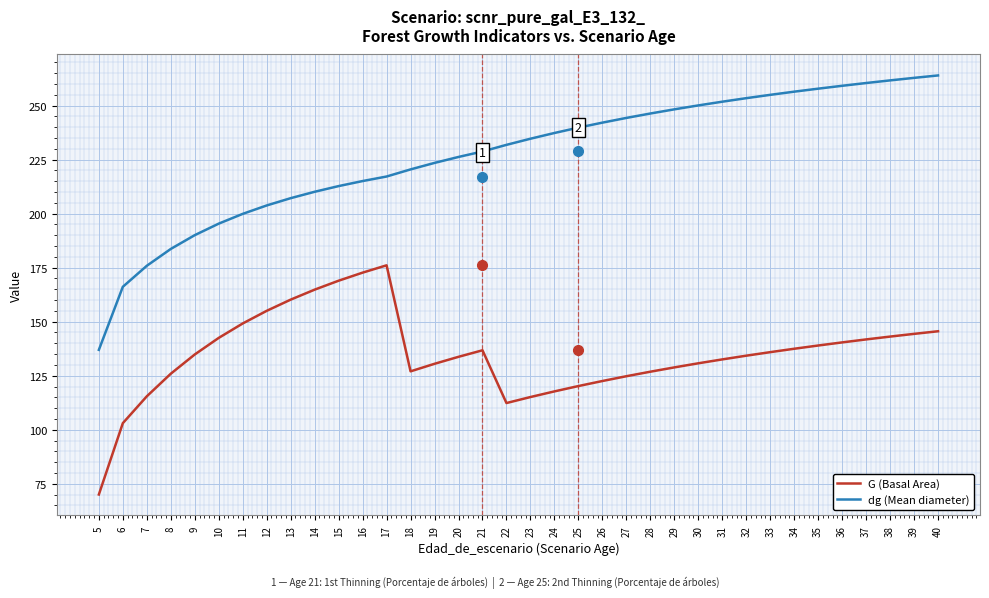

What is the smallest value displayed?

70.0